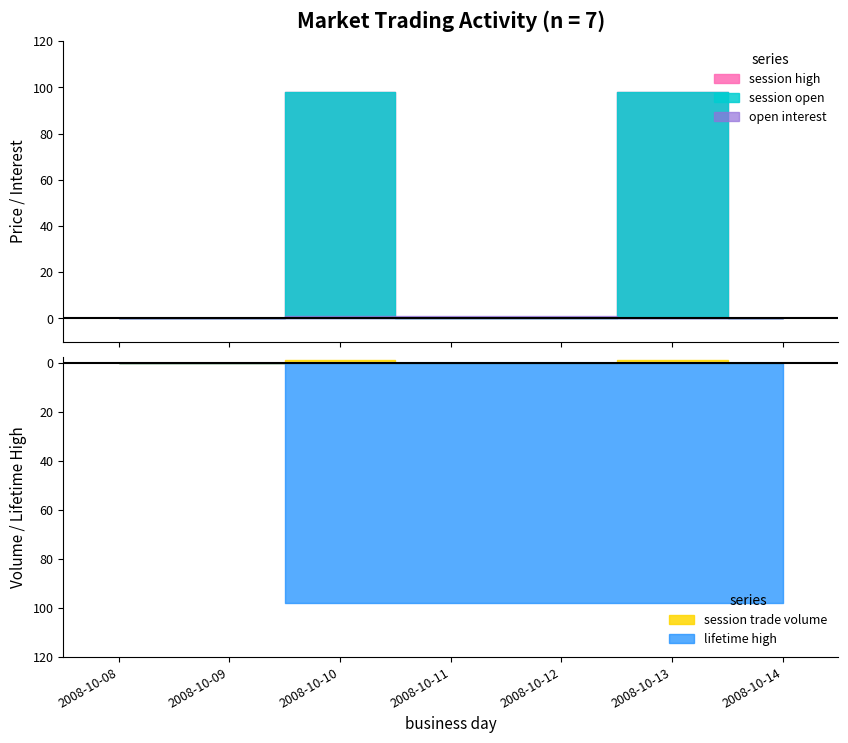

At how many categories does at least one series exceed 31?

5